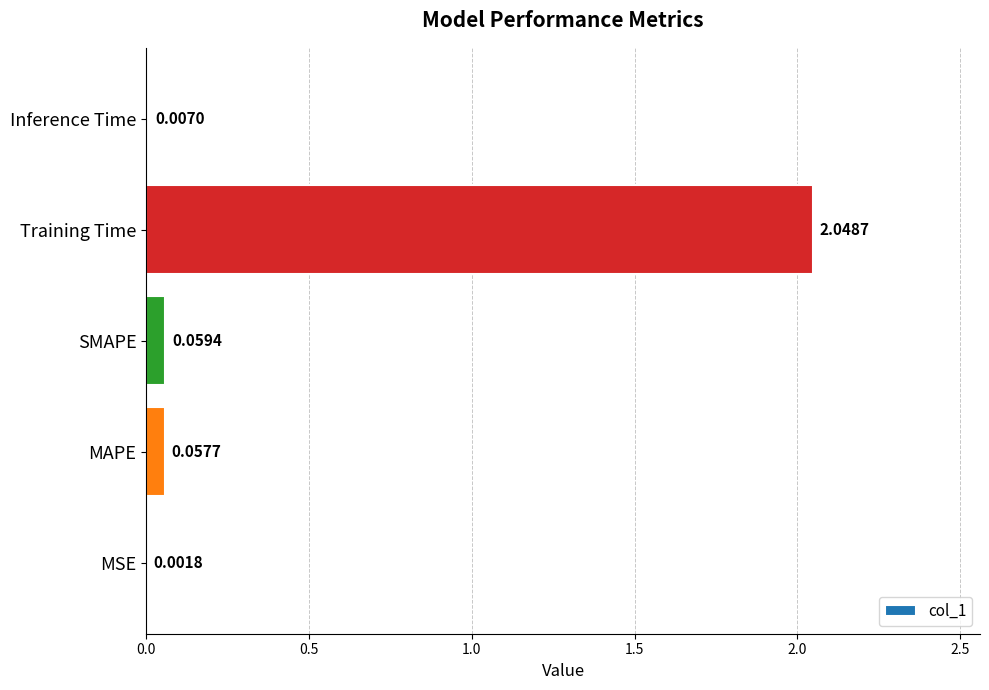

What is the sum of all values?

2.2